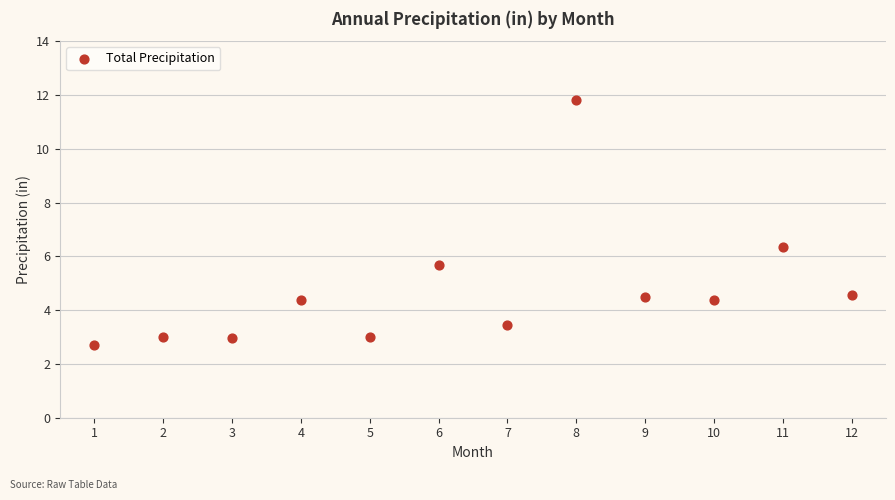

What is the range of X values (max minus min)?

11.0